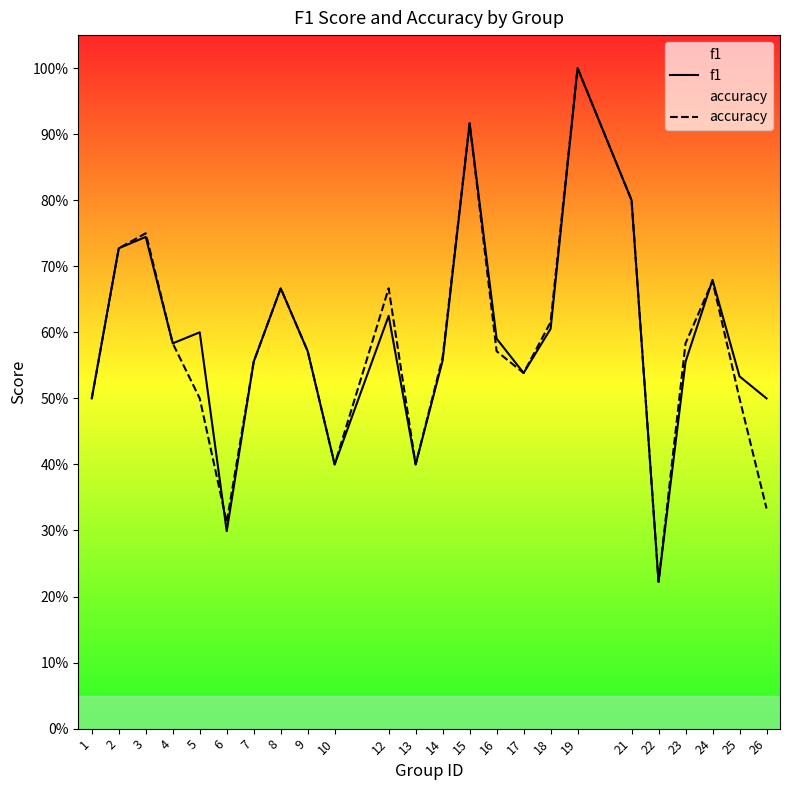

What is the maximum value shown in the chart?

1.0